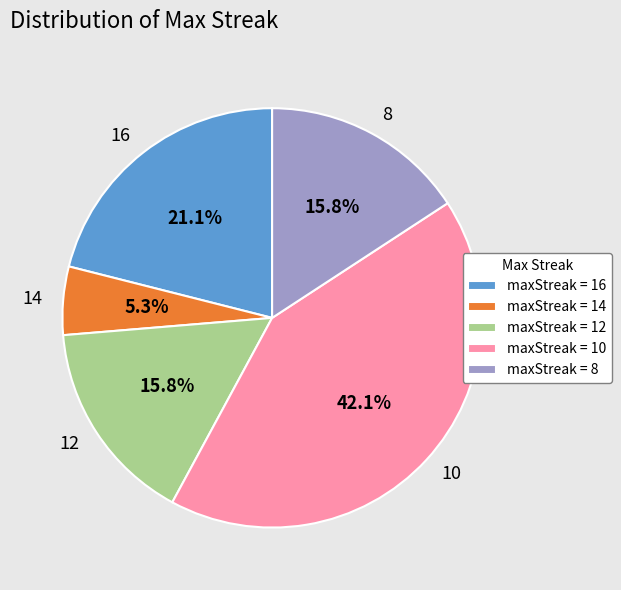

To the nearest percent, what portion does 12 represent?

16%